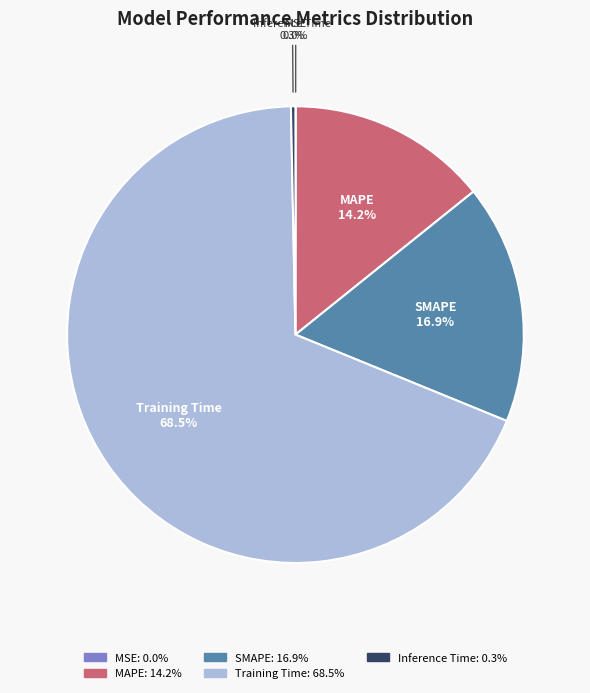

What is the largest slice in the pie chart?

Training Time